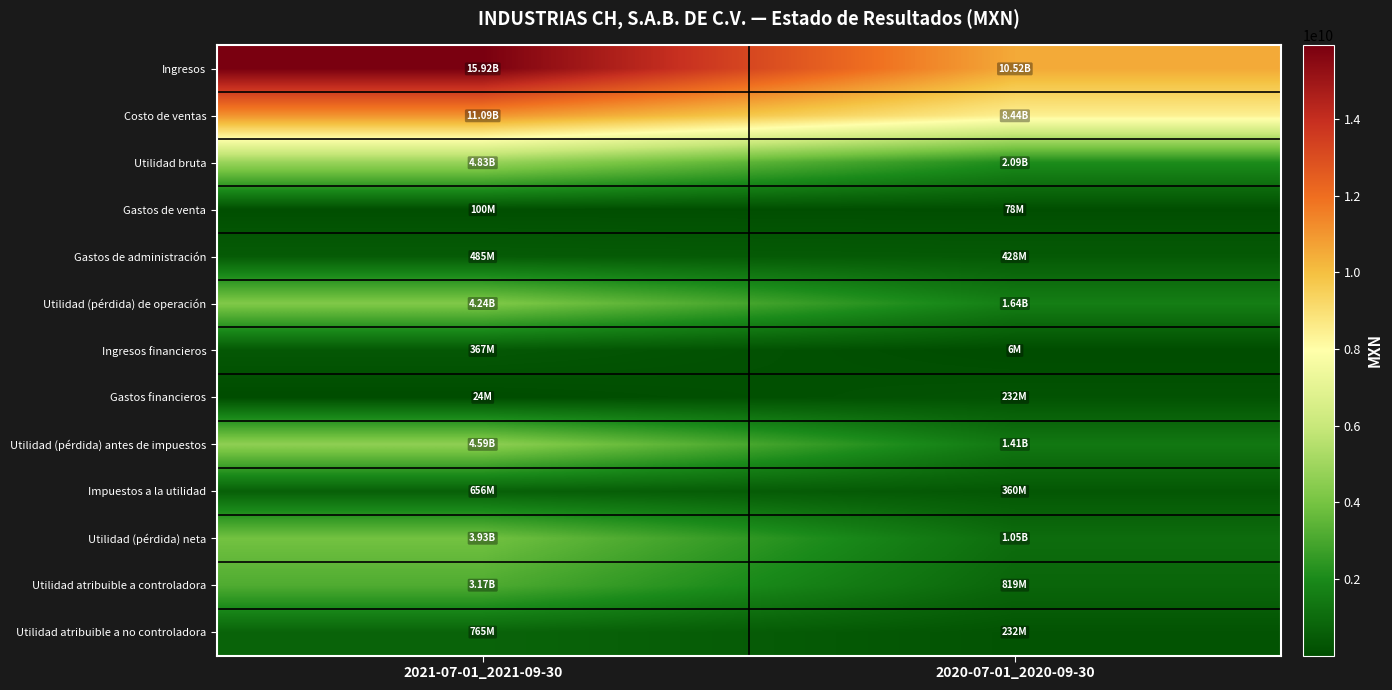

What is the total value across all series at 2021-07-01_2021-09-30?

50153091000